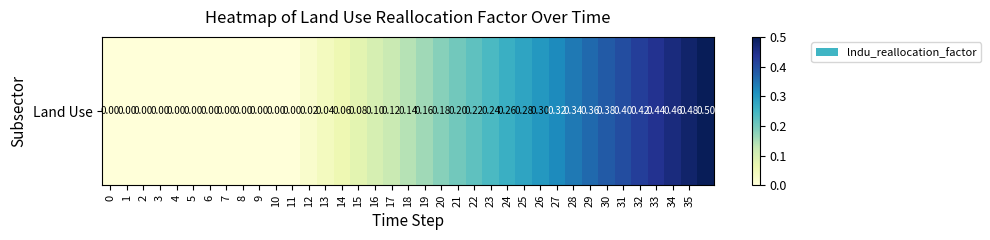

List the labels in order of value, largest first.

36, 35, 34, 33, 32, 31, 30, 29, 28, 27, 26, 25, 24, 23, 22, 21, 20, 19, 18, 17, 16, 15, 14, 13, 12, 0, 1, 2, 3, 4, 5, 6, 7, 8, 9, 10, 11